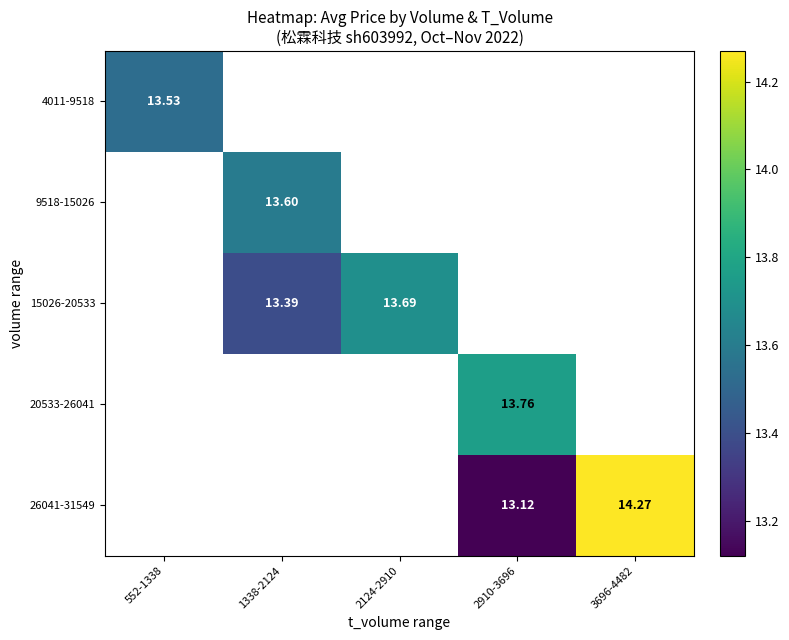

Which has a higher value, 2910-3696 or 2124-2910?

2124-2910